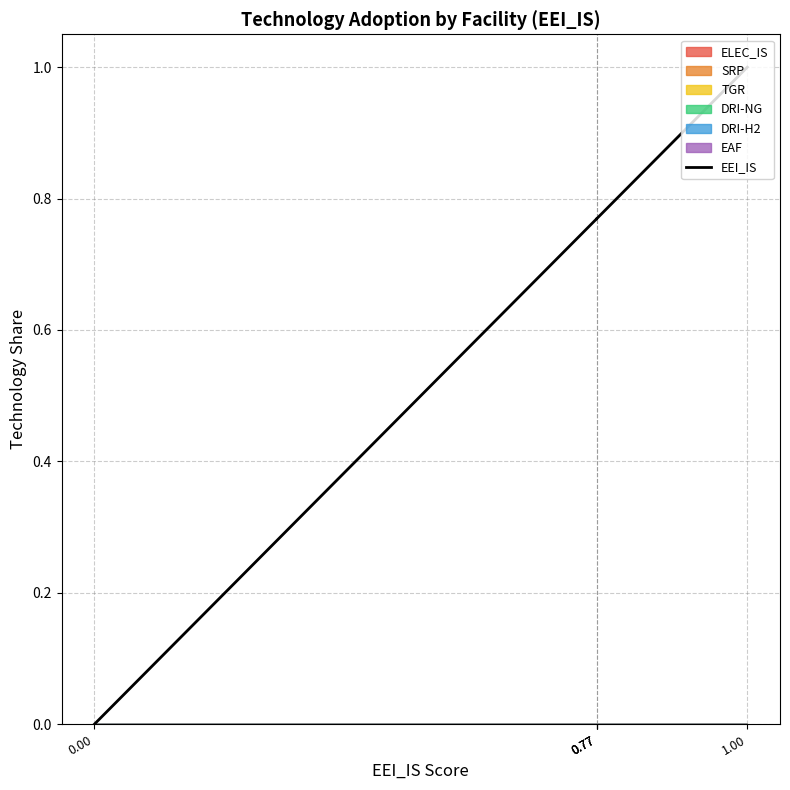

Reading right to left, extract all data points from this chart.

1.0	1.0	0.8	0.8	0.8	0.0	0.0	0.0	0.0	0.0	0.0	0.0	0.0	0.0	0.0